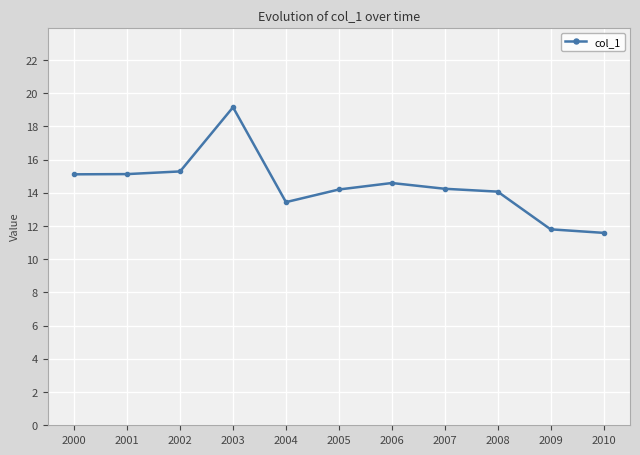

Between 2001 and 2009, which is larger?

2001